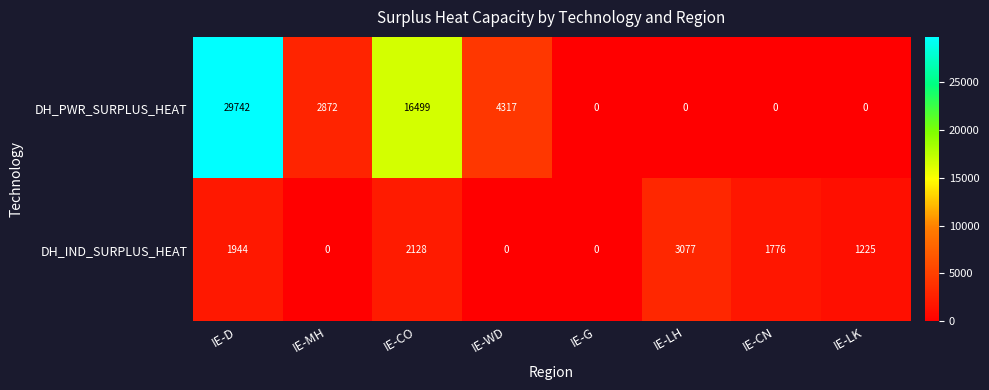

True or false: DH_PWR_SURPLUS_HEAT has a value of 0 at IE-G.

True